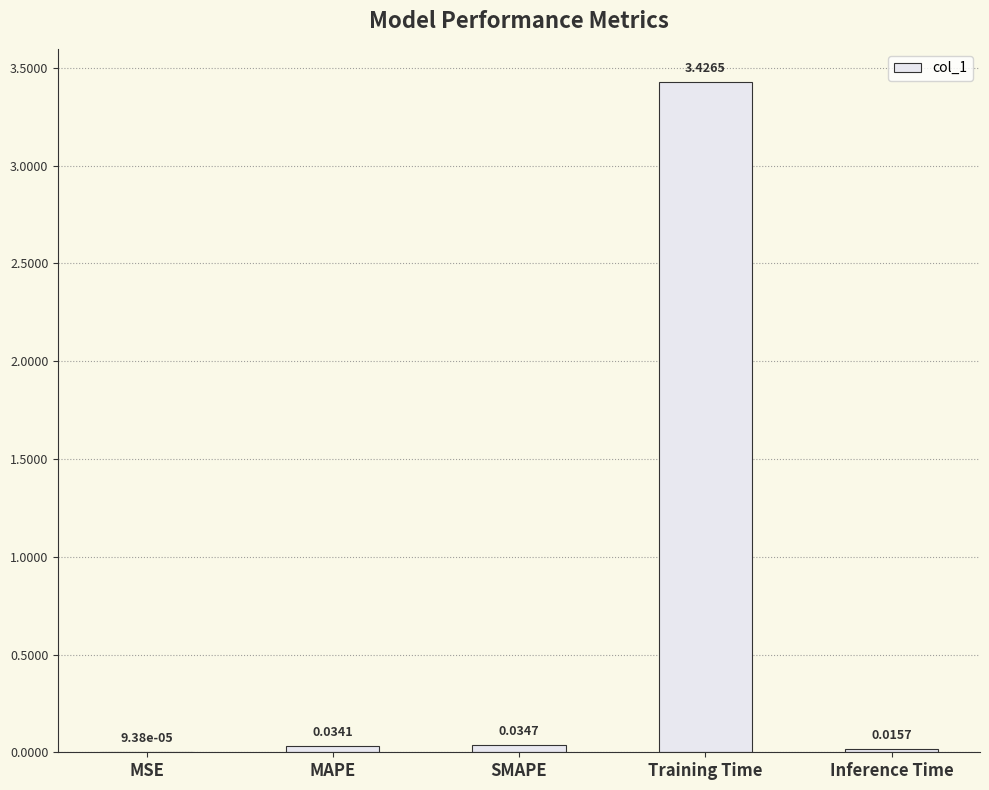

What is the change in value from SMAPE to Training Time?

+3.4